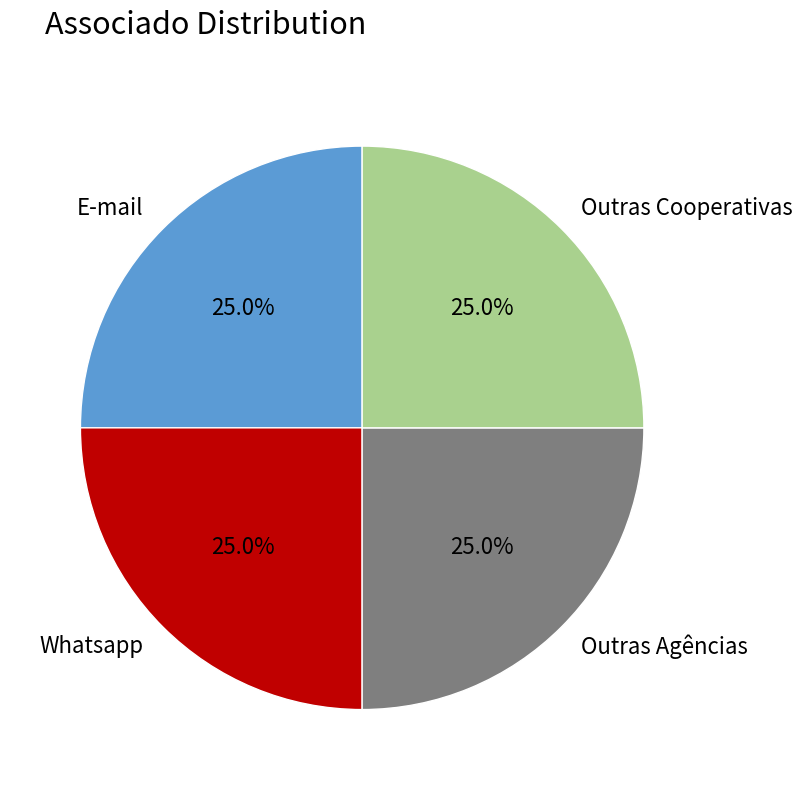

How much of the chart is everything except E-mail?

75.0%